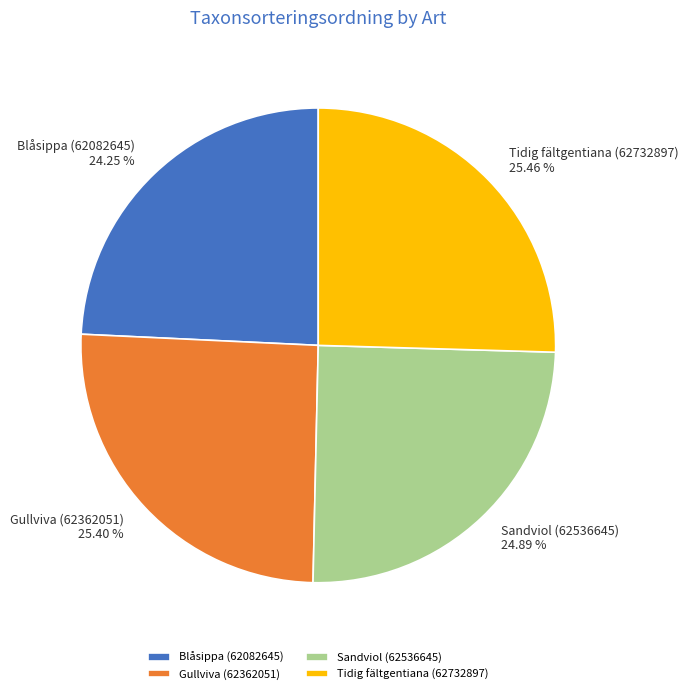

To the nearest percent, what is the average slice percentage?

25%